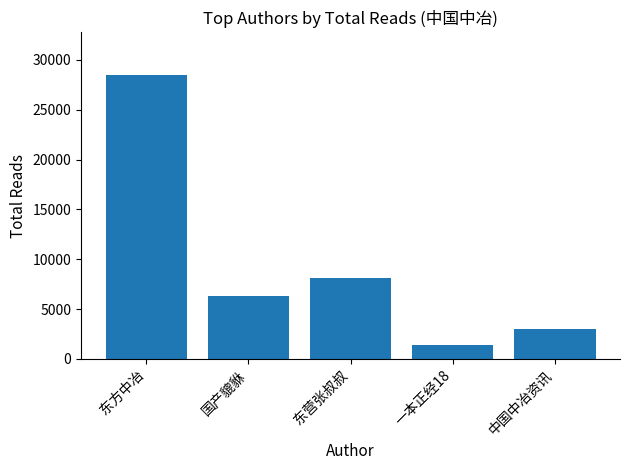

What is the difference between the maximum and minimum values?

27088